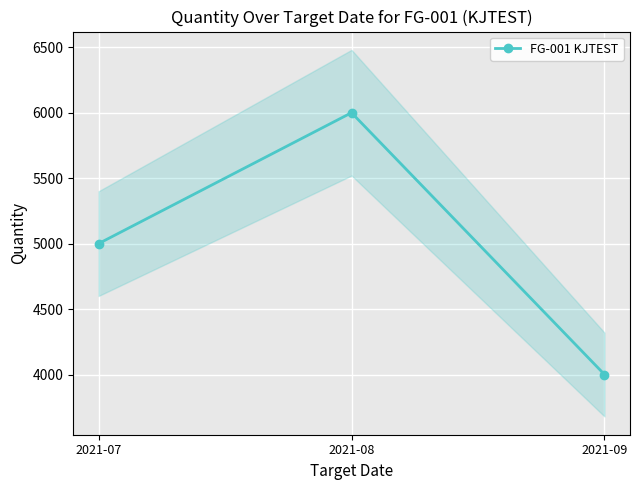

What is the approximate value at 2021-08?

6000